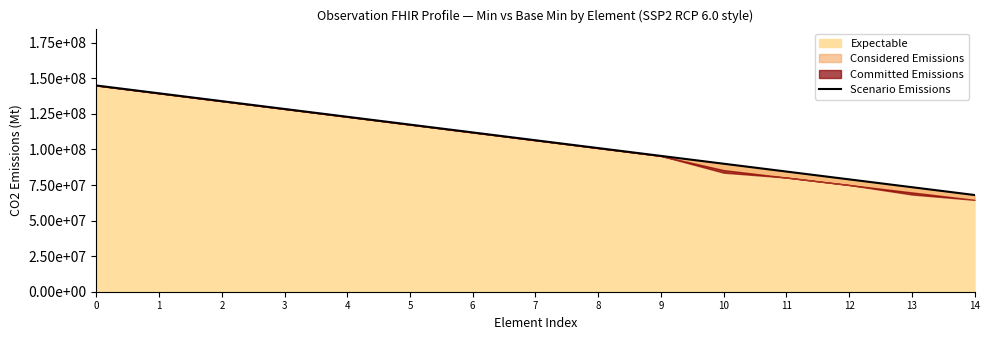

List the labels in order of value, smallest first.

14, 13, 12, 11, 10, 9, 8, 7, 6, 5, 4, 3, 2, 1, 0